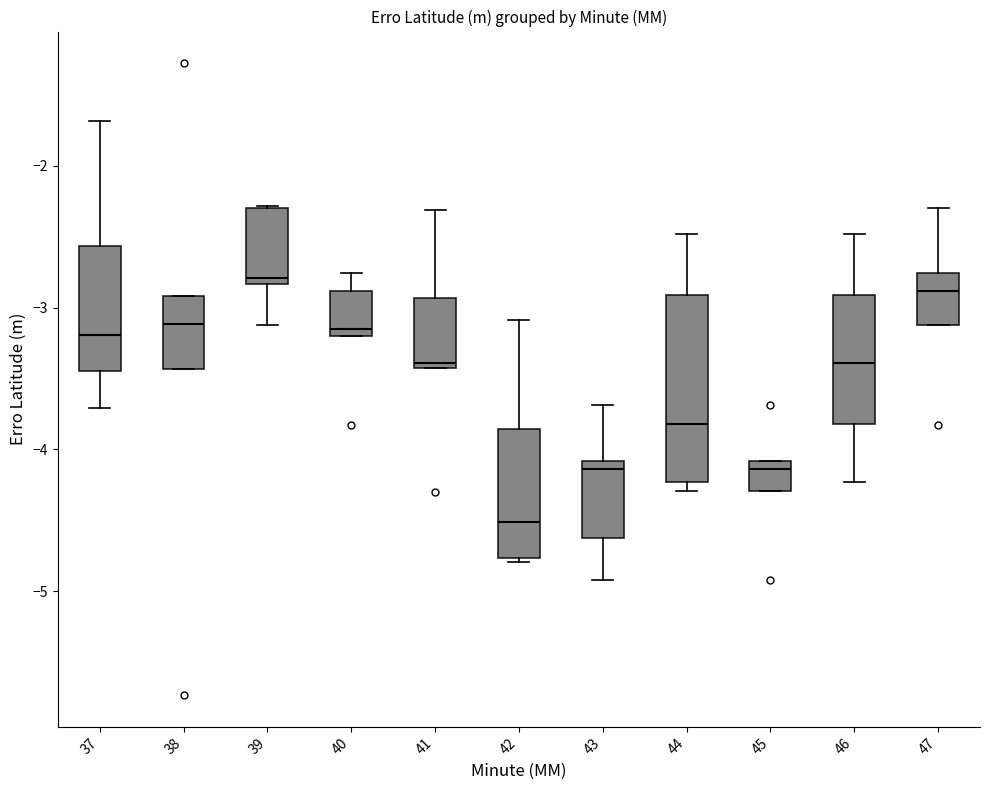

Where is the lower edge of the box at x = 45 on the y-axis? The values are not printed on the chart, so give them approximately, as read against the axis.

-4.3